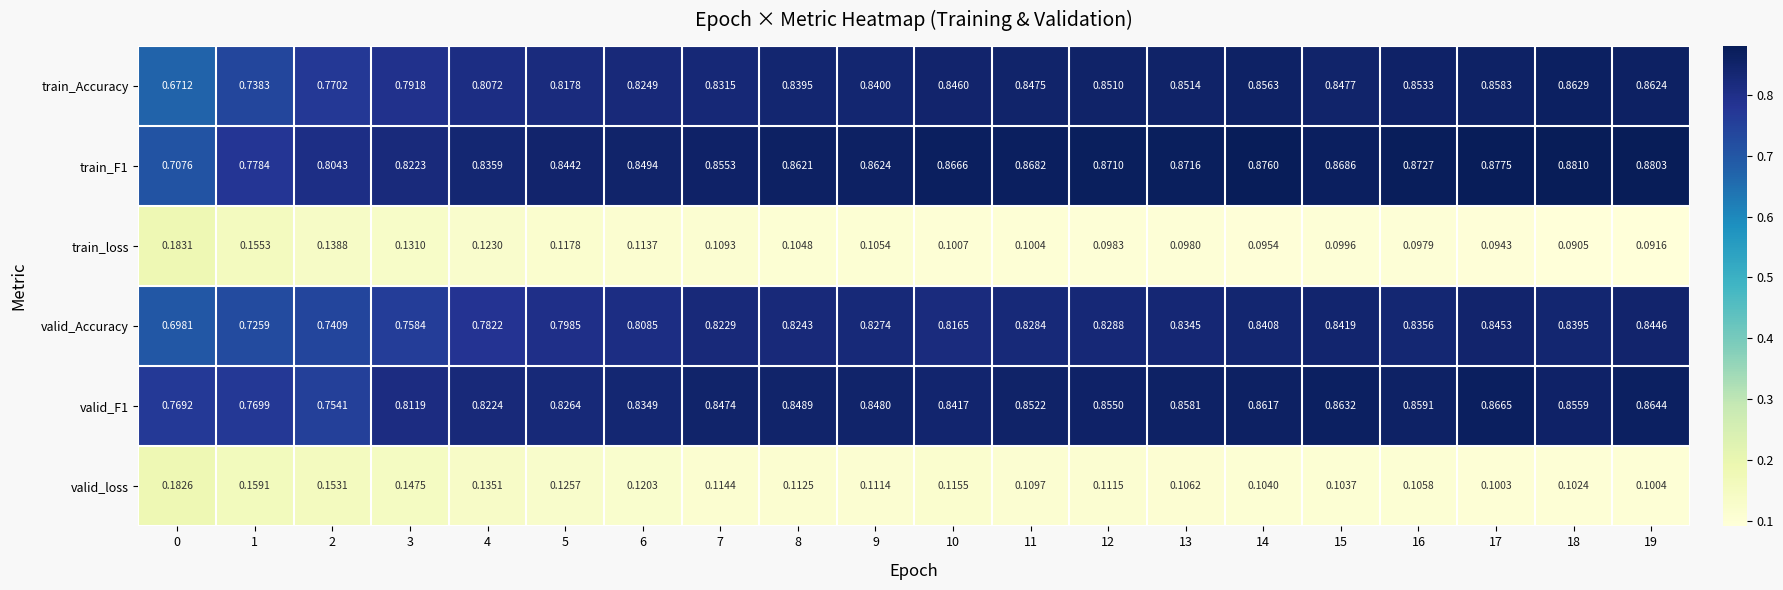

Which series has the widest spread of values?

train_Accuracy